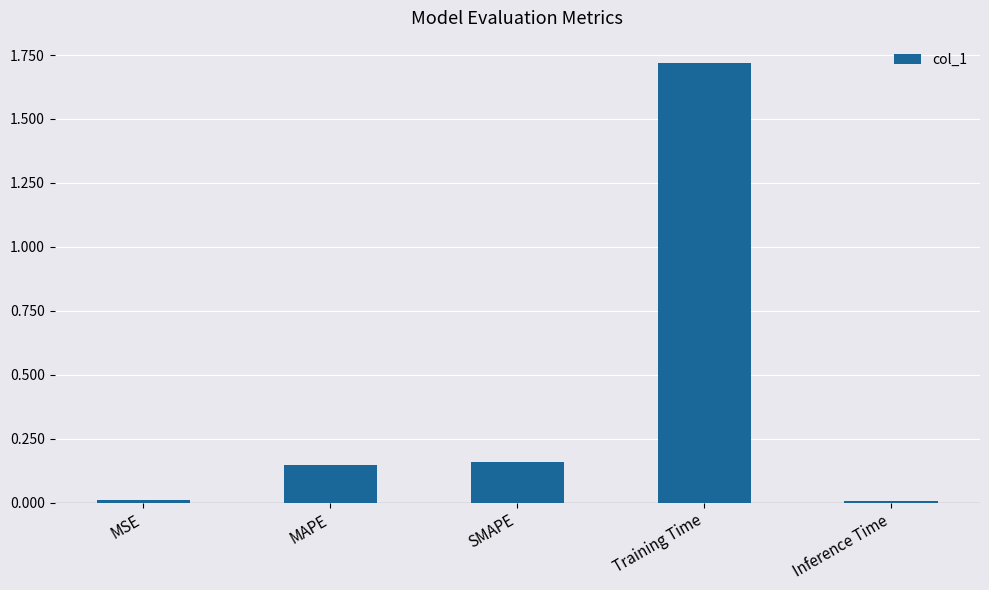

Are the bars grouped side by side (vs. stacked)?

No